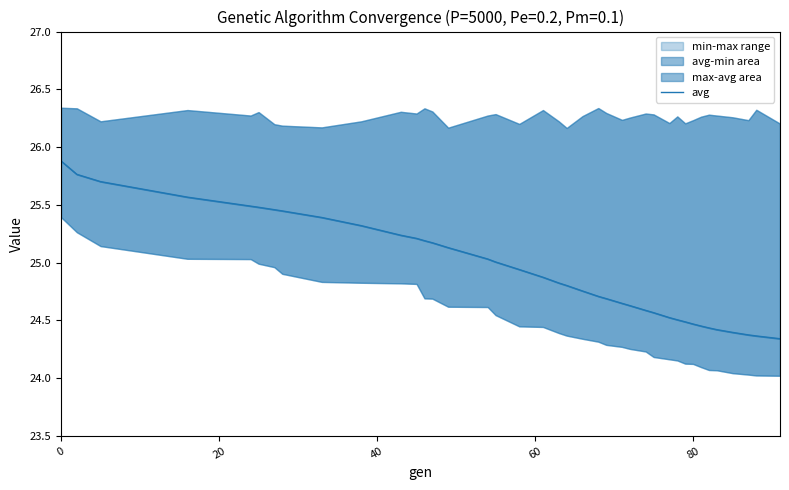

What is the difference between the maximum and minimum values?

1.5